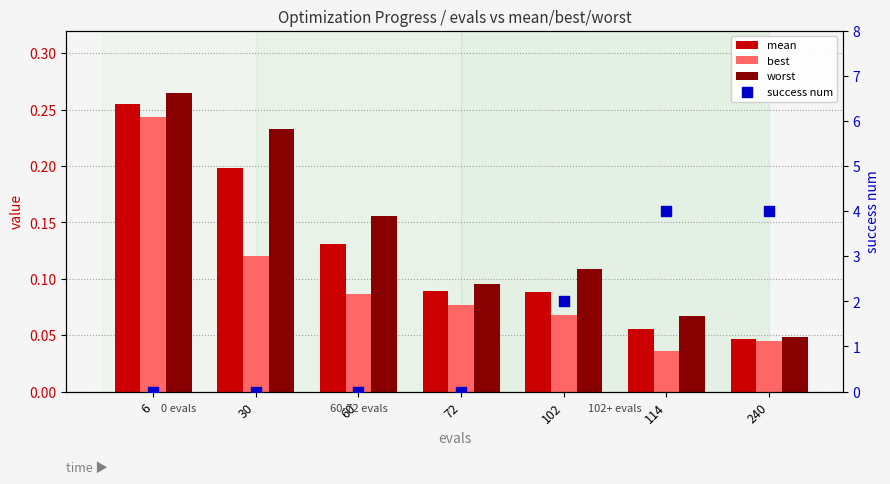

At how many categories does at least one series exceed 3?

2